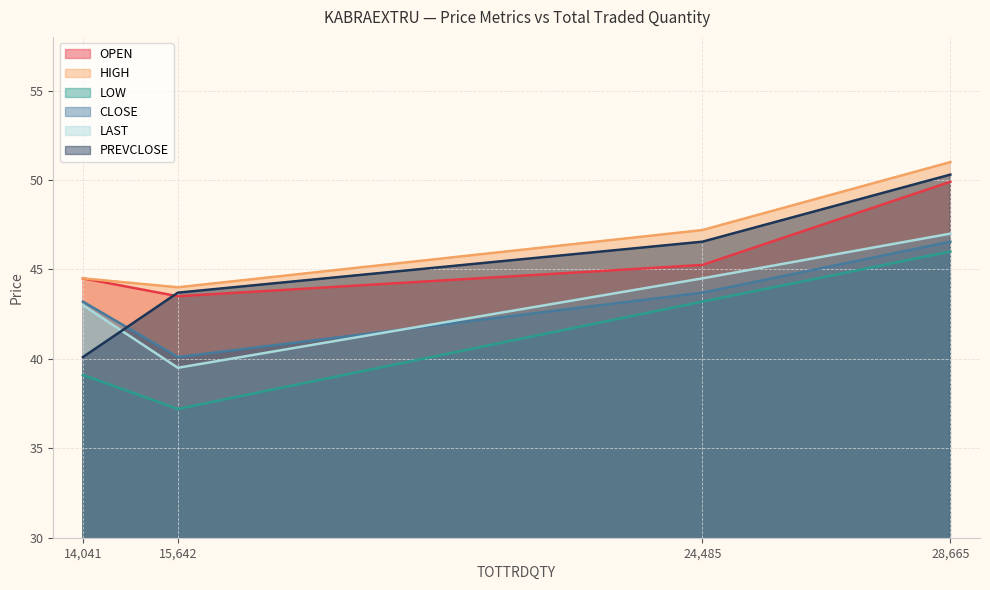

What is the total value across all series at 14,041?

254.4